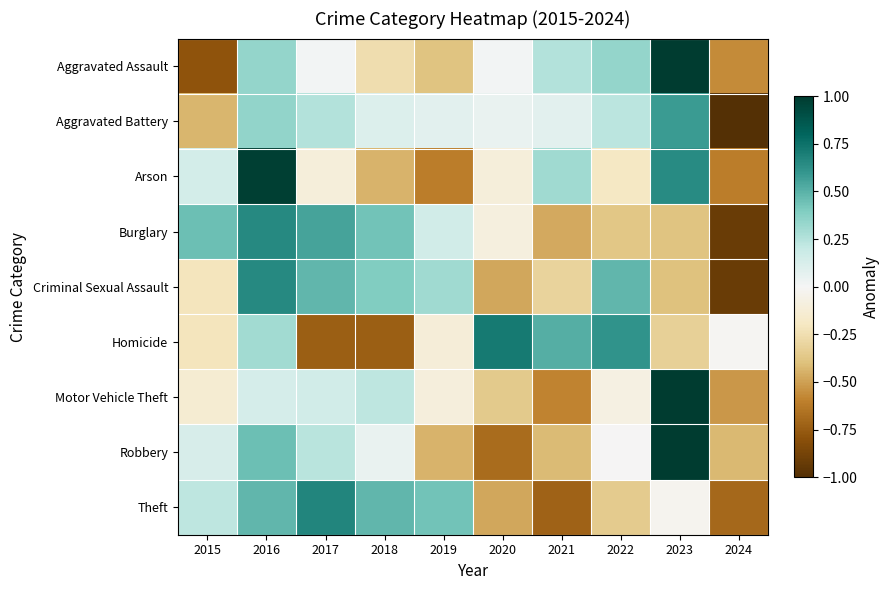

Which has a higher value, 2016 or 2020?

2016